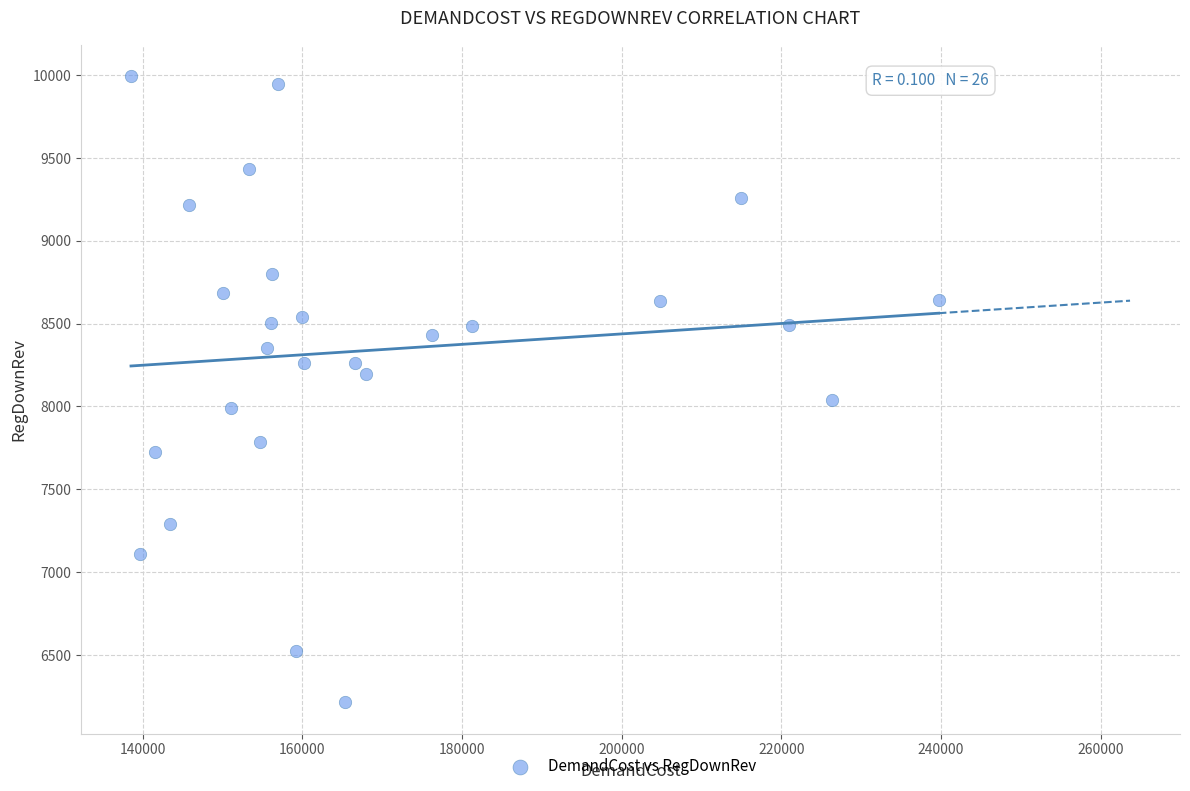

What is the range of Y values (max minus min)?

3780.2